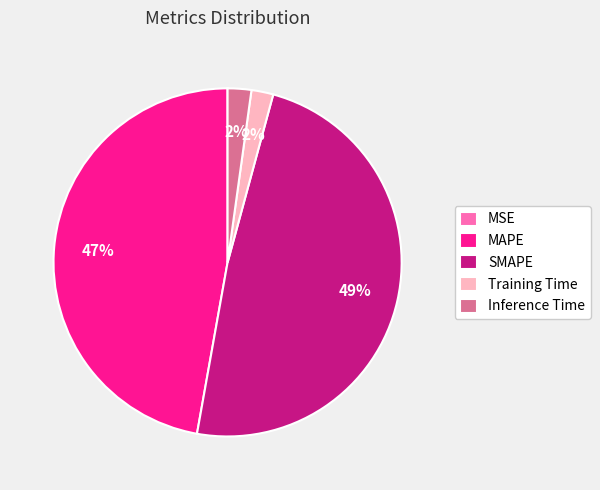

Do MAPE and Inference Time together represent more than half of the pie?

No